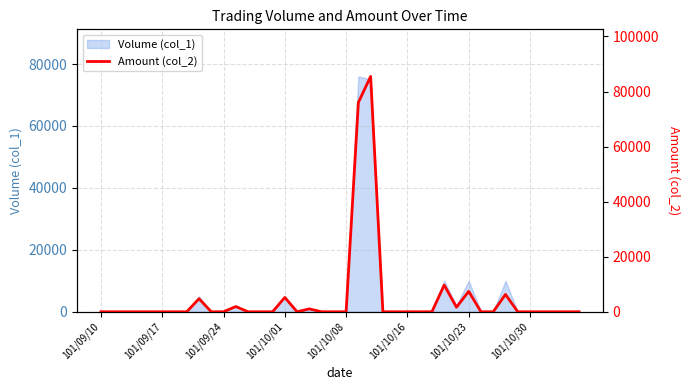

Approximately how many times larger is the value at 8 compared to 21?

0.1